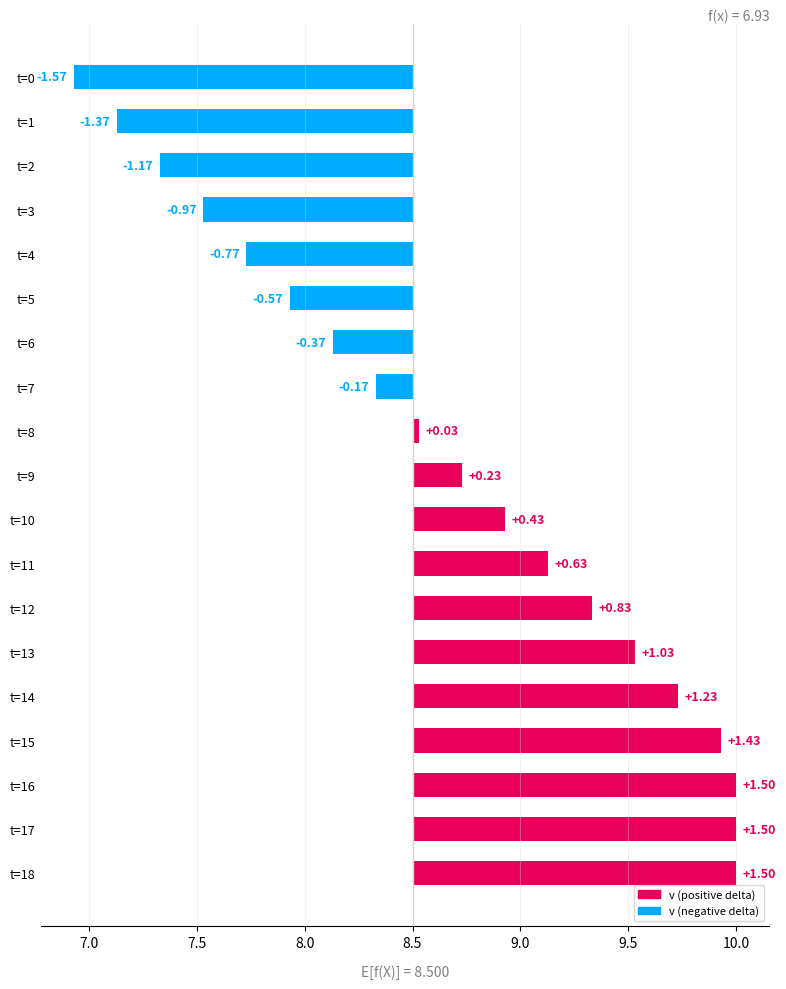

Is it true that the value at t=8 is 0.0?

True